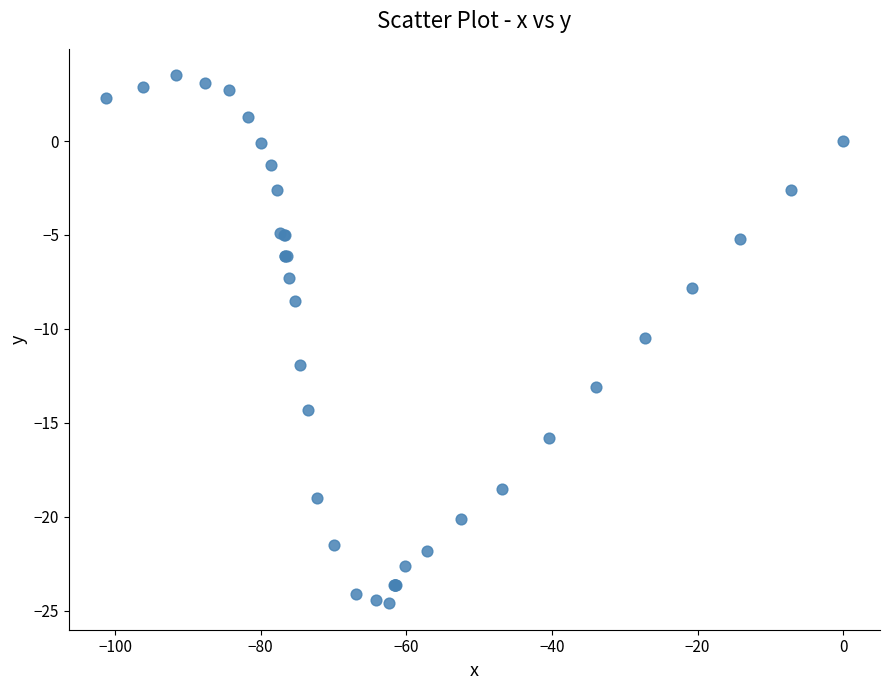

What Y value in the scatter plot is closest to -10?

-10.5